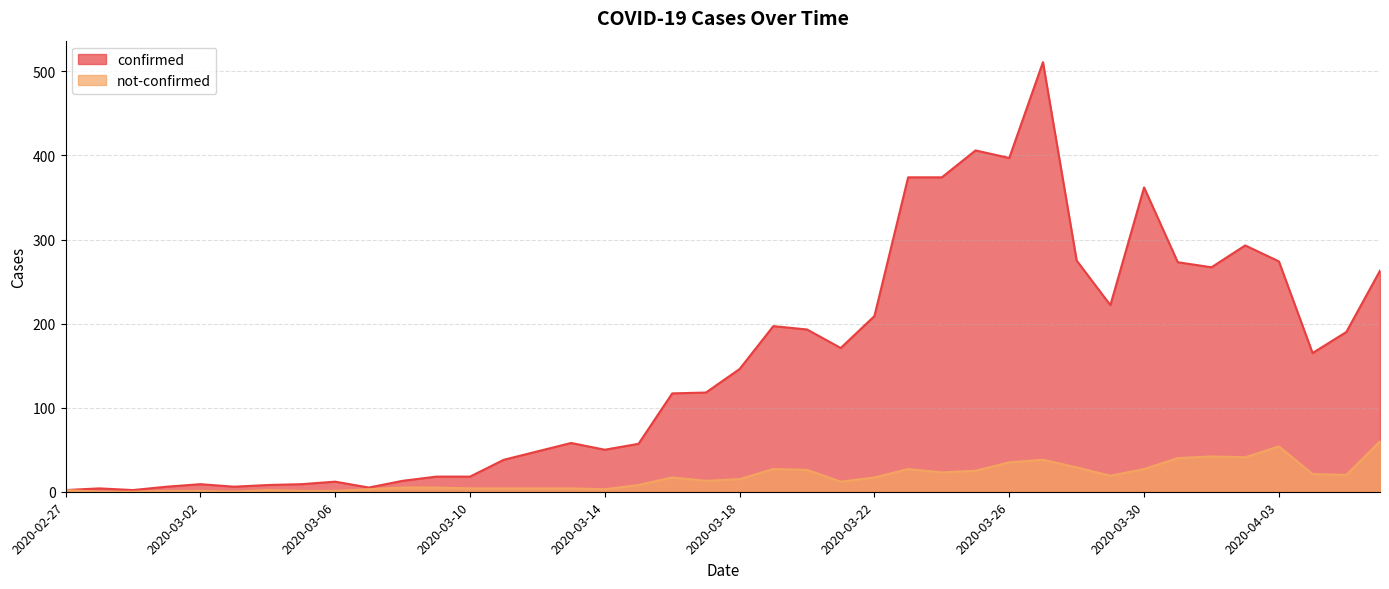

Reading right to left, transcribe all the data shown in this chart.

confirmed: 263	190	165	274	293	267	273	362	222	275	511	397	406	374	374	209	171	193	197	146	118	117	57	50	58	48	38	18	18	13	5	12	9	8	6	9	6	2	4	2
not-confirmed: 60	20	21	54	41	42	40	27	19	29	38	35	25	23	27	17	12	26	27	15	13	17	8	3	4	4	4	4	5	5	3	1	1	2	0	1	1	0	0	2